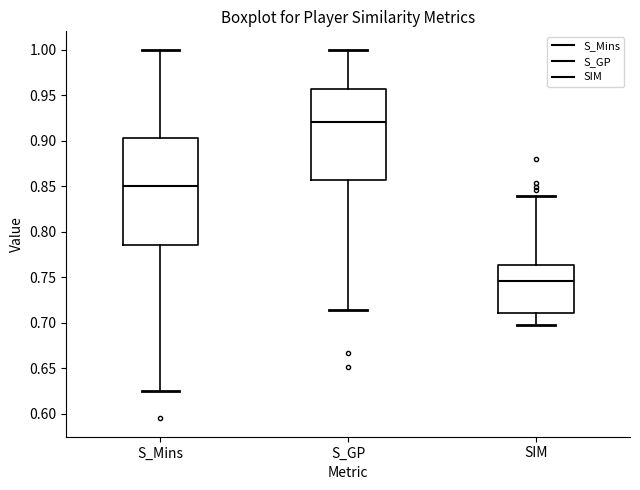

Reading left to right, transcribe this box plot: for each box, give where its median line is, the range the box spans, and where its two whiskers end, as read against the y-axis. The values are not printed on the chart, so give them approximately, as read against the axis.

S_Mins: median 0.850, box 0.785 to 0.905, whiskers 0.625 to 1.000
S_GP: median 0.920, box 0.855 to 0.955, whiskers 0.715 to 1.000
SIM: median 0.745, box 0.710 to 0.765, whiskers 0.695 to 0.840